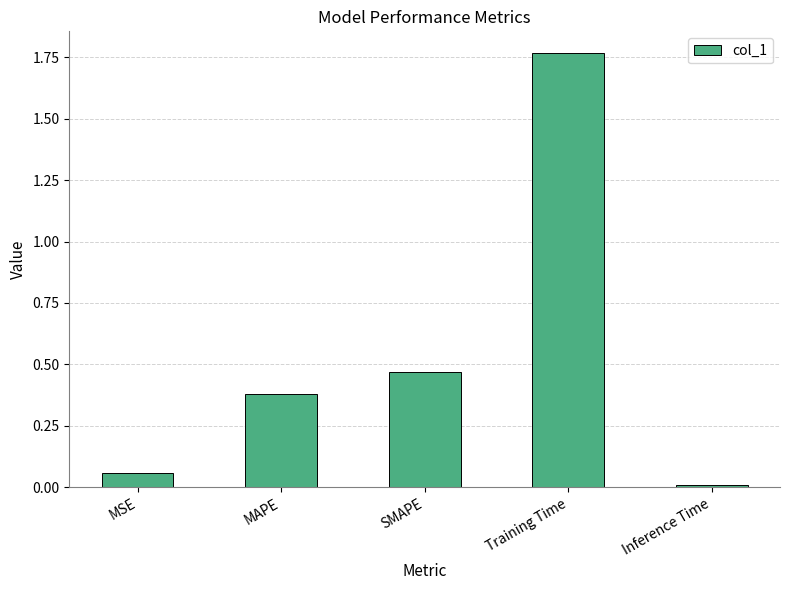

What is the label of the 3rd bar from the right?

SMAPE